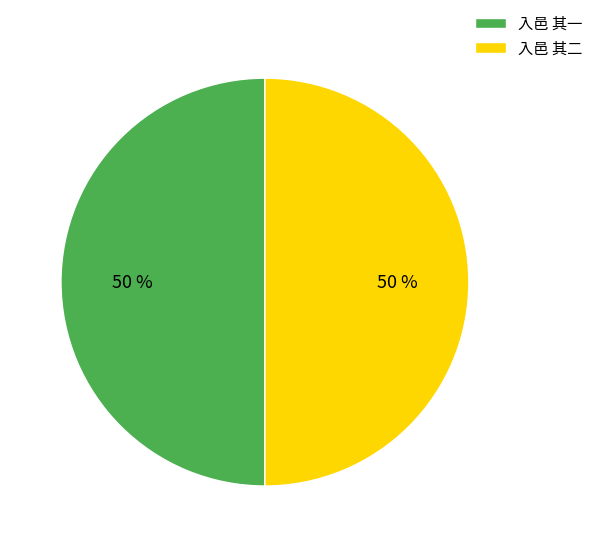

Do 入邑 其二 and 入邑 其一 together represent more than half of the pie?

Yes